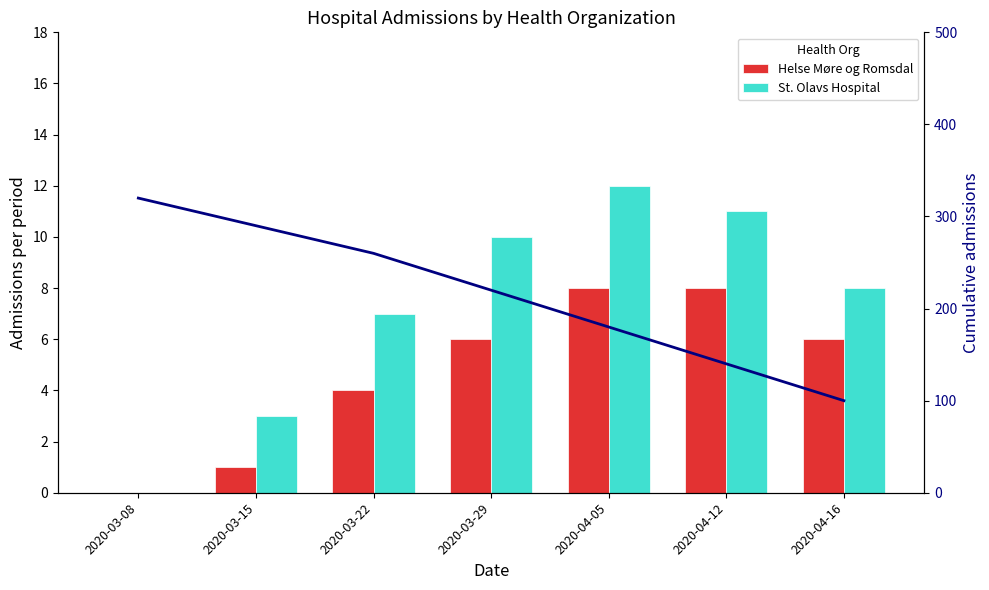

Where does the St. Olavs Hospital series first go above 8?

2020-03-29